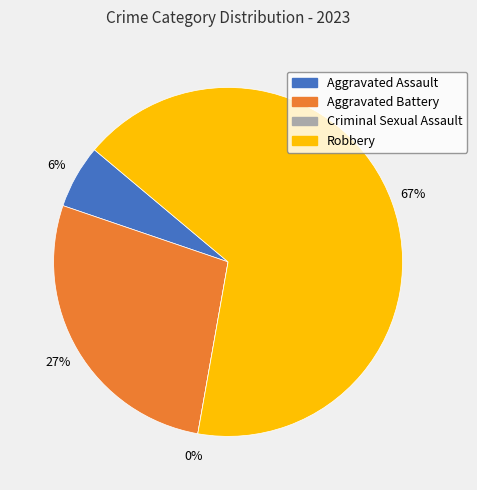

To the nearest percent, what is the combined percentage of Robbery and Aggravated Battery?

94%